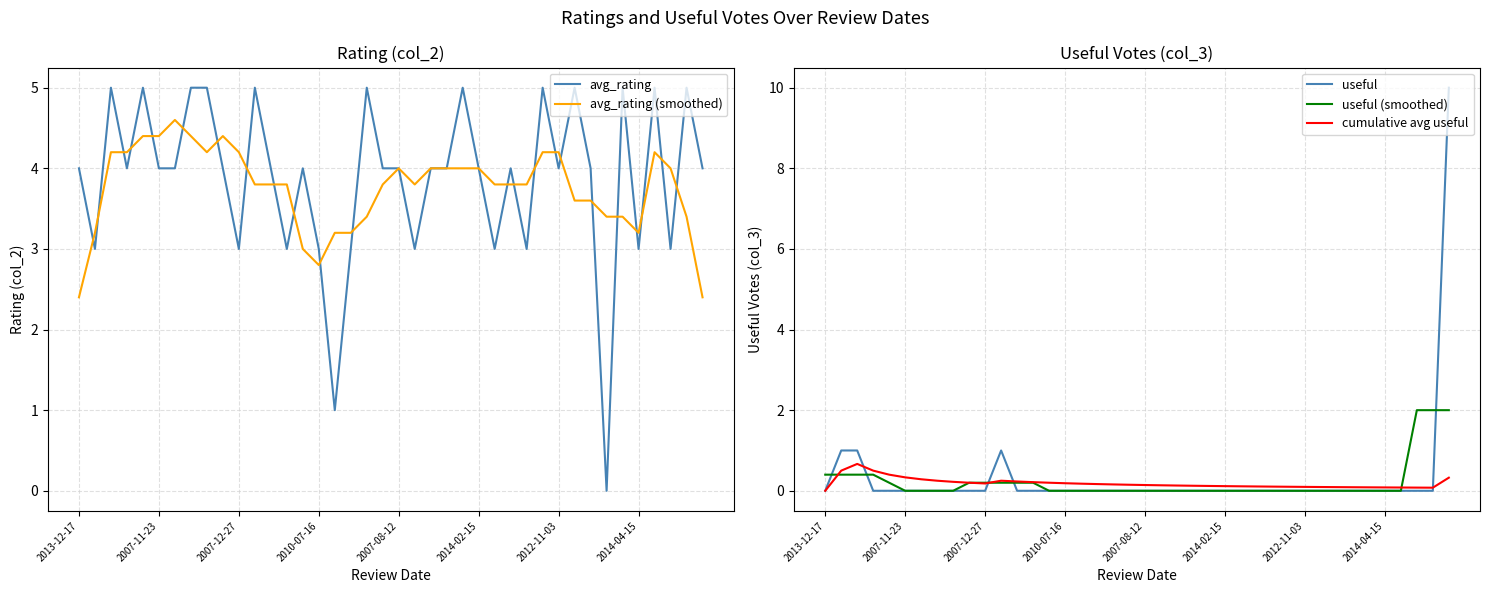

What is the spread (max minus min) of values at 33?

3.4